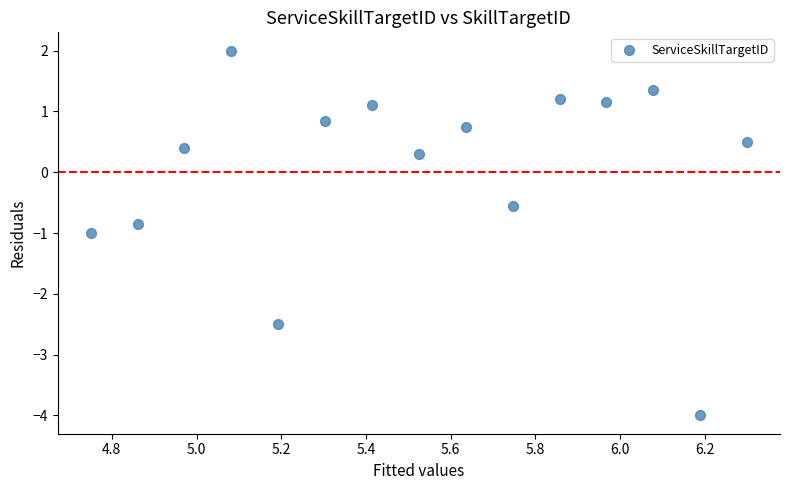

What is the range of X values (max minus min)?

1.5